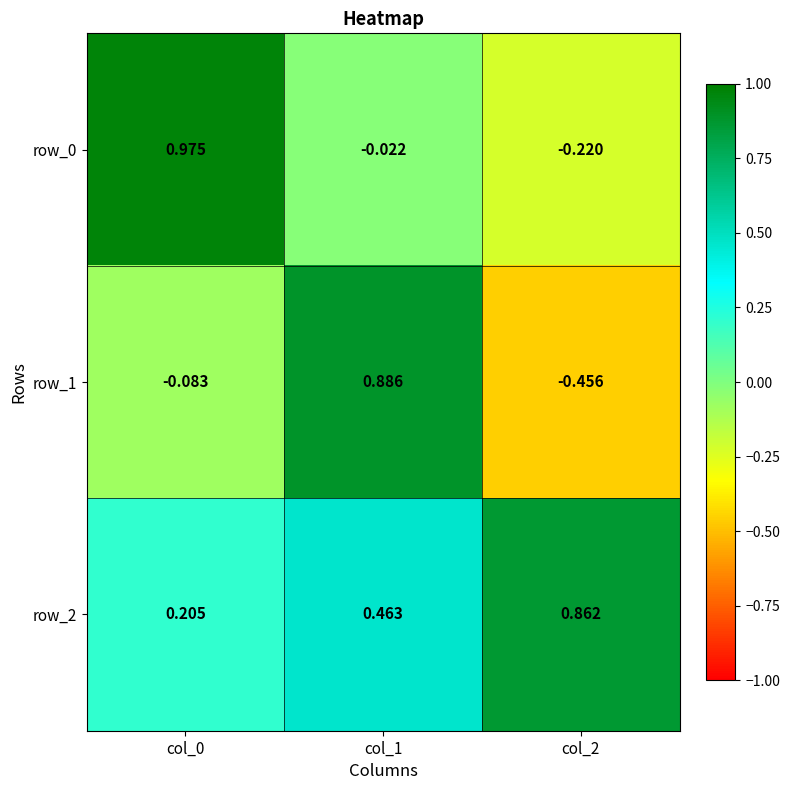

What is the sum of the row_1 values at col_0 and col_1?

0.8